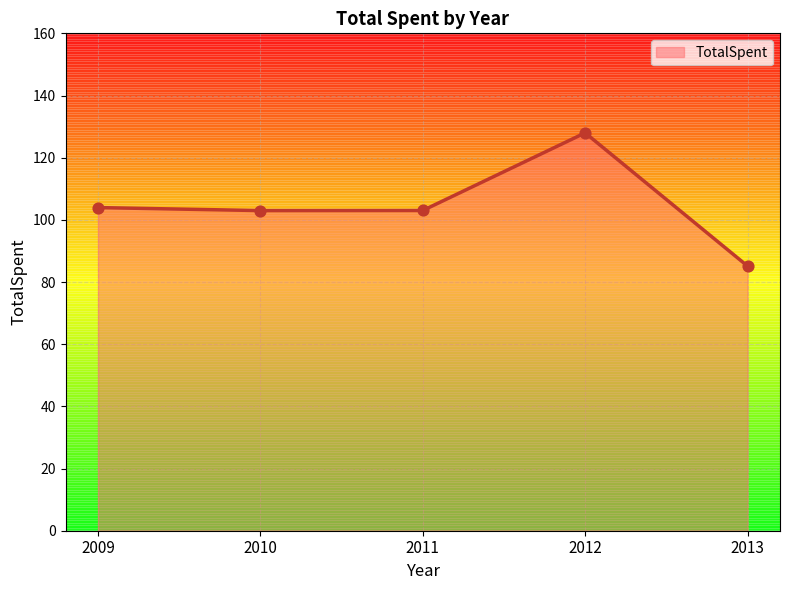

What is the change in value from 2009 to 2013?

-18.8